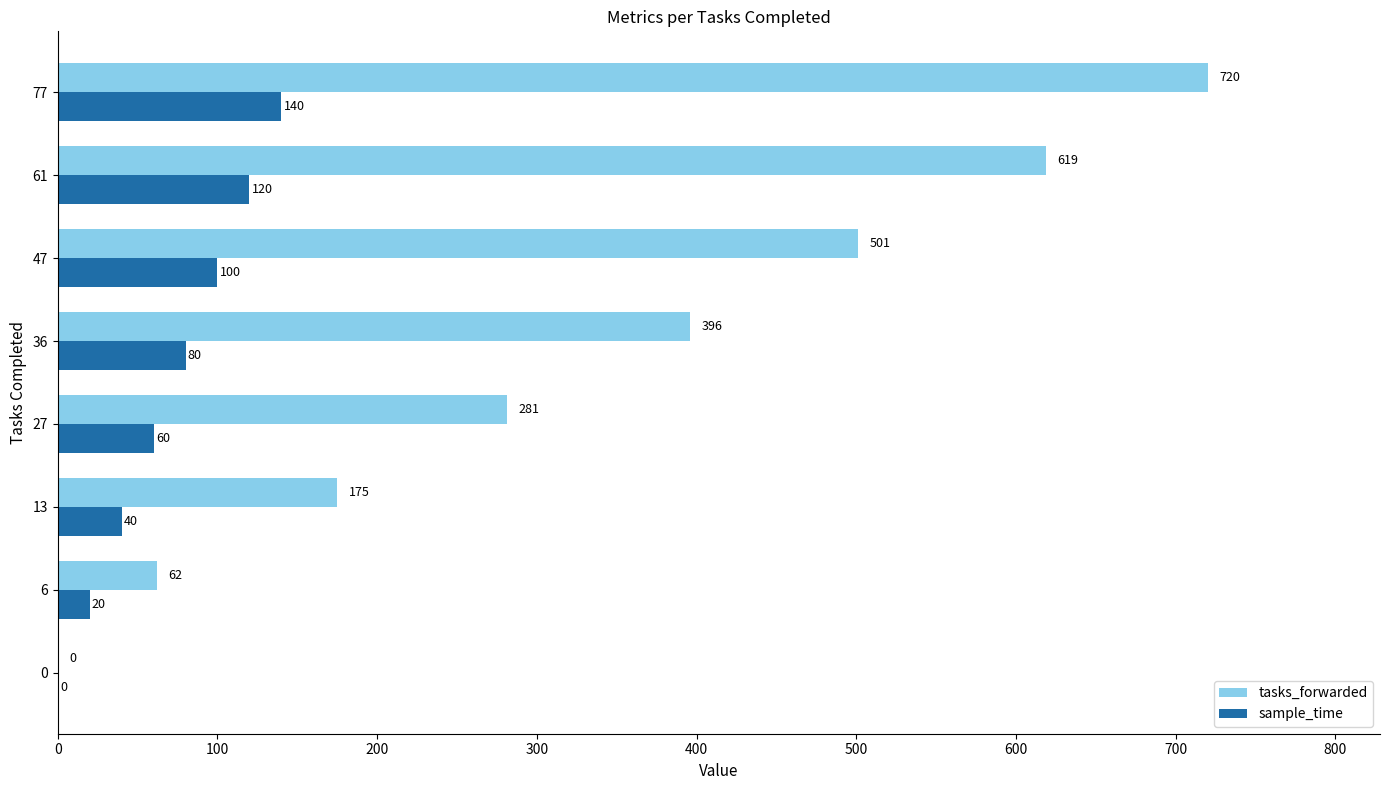

What is the sum of the tasks_forwarded values at 61 and 47?

1120